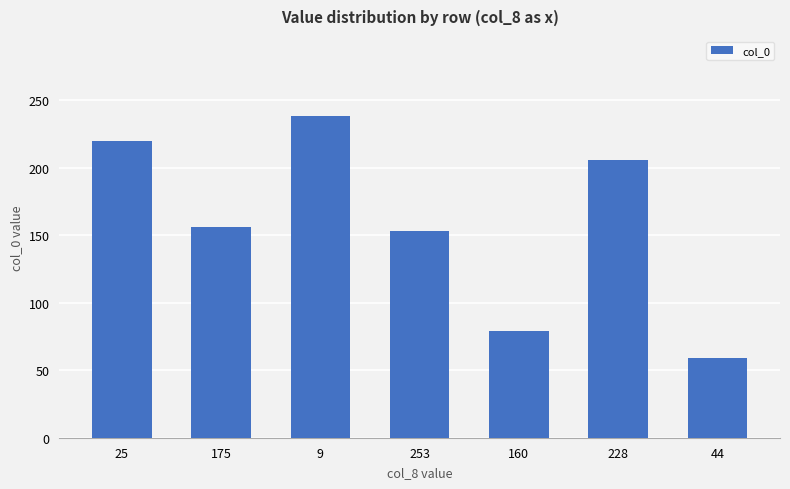

Reading right to left, extract all data points from this chart.

59	206	79	153	238	156	220